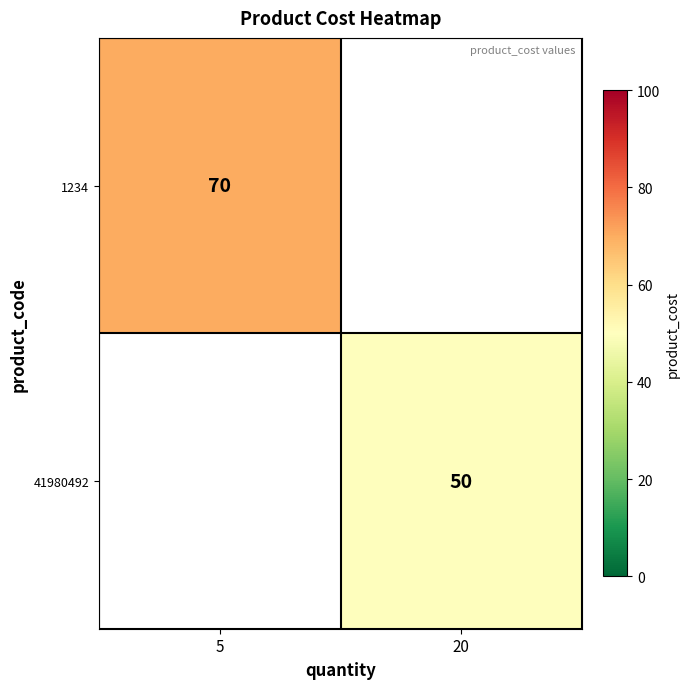

True or false: 1234 has a value of 14 at 5.

False